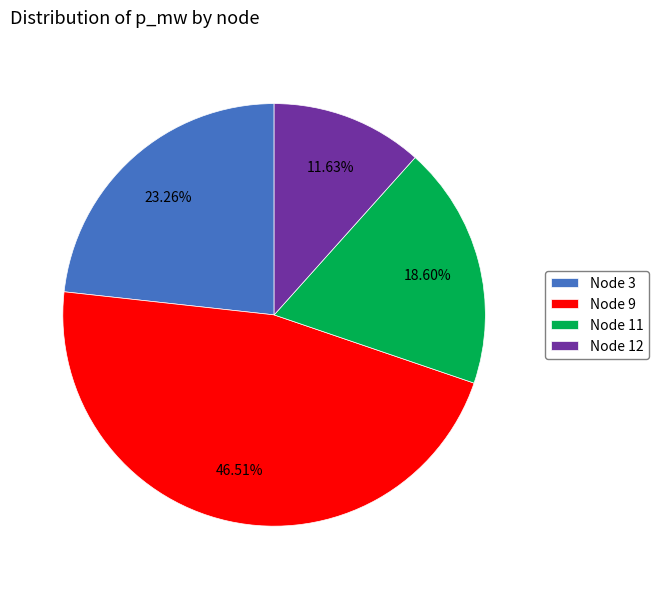

Which slice is the smallest?

Node 12